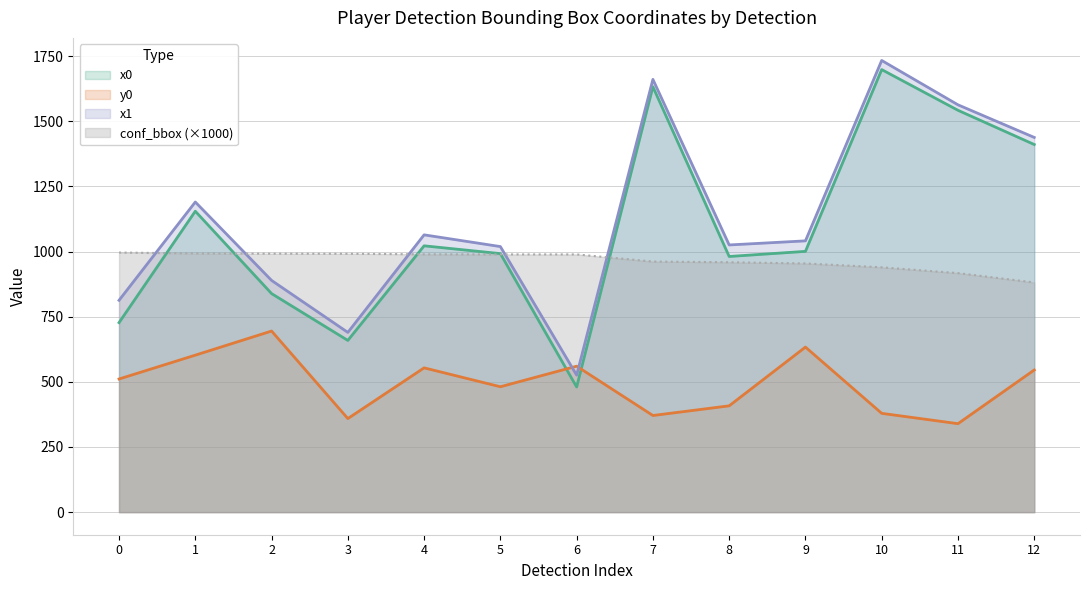

Read the x1 value at 1.

1190.1